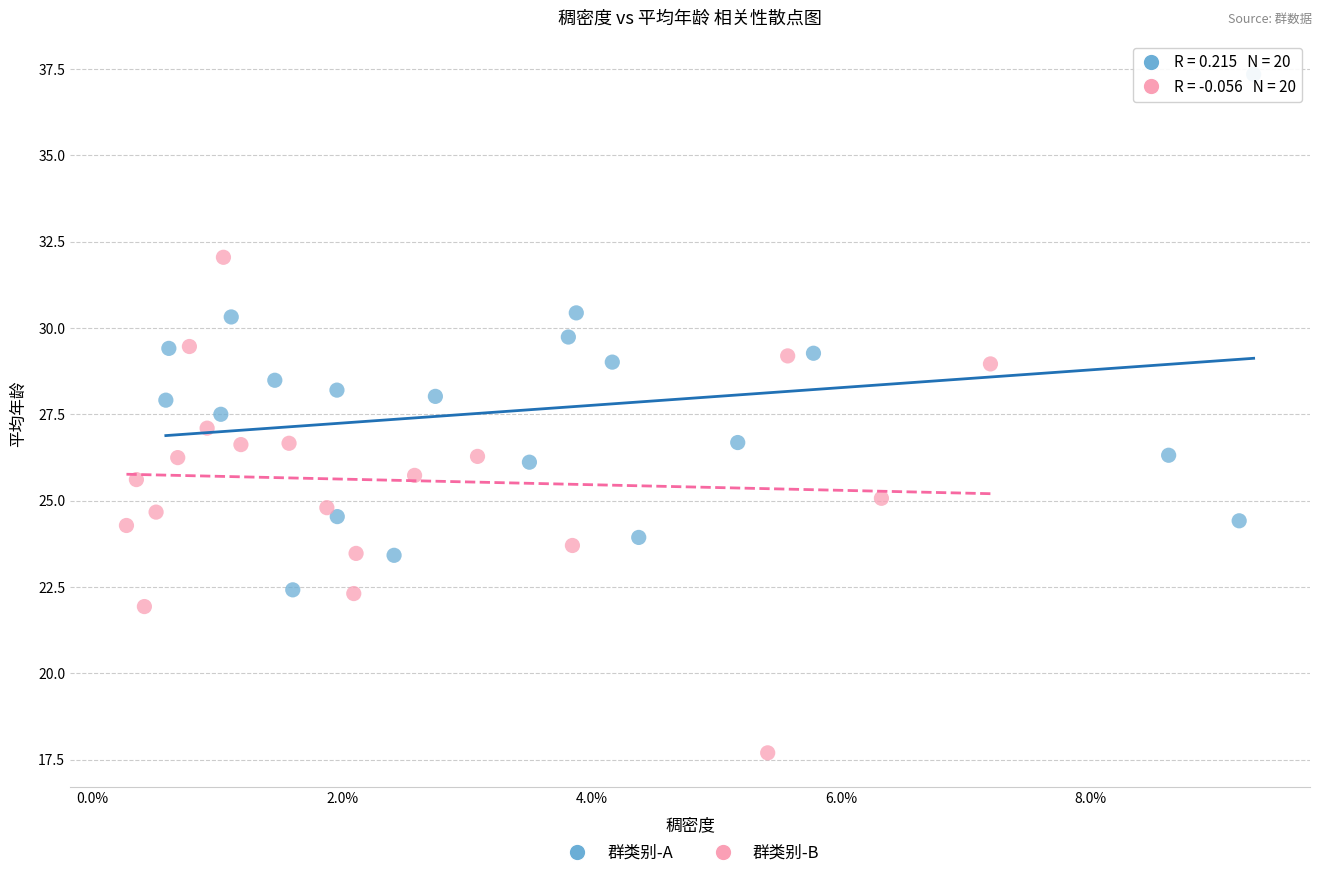

Which series reaches the minimum Y coordinate?

群类别-B